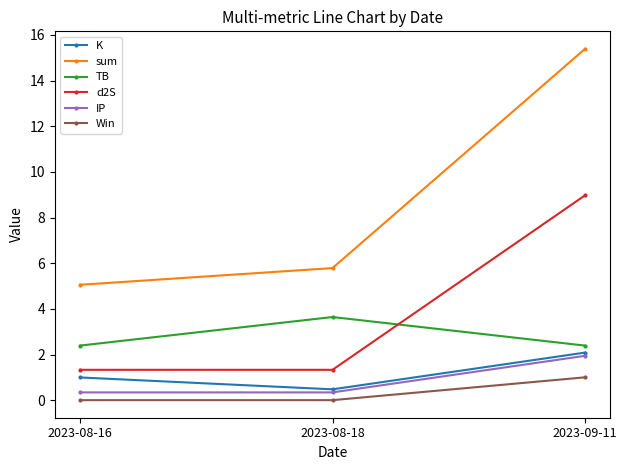

What are all the series names shown in the legend?

K, sum, TB, d2S, IP, Win